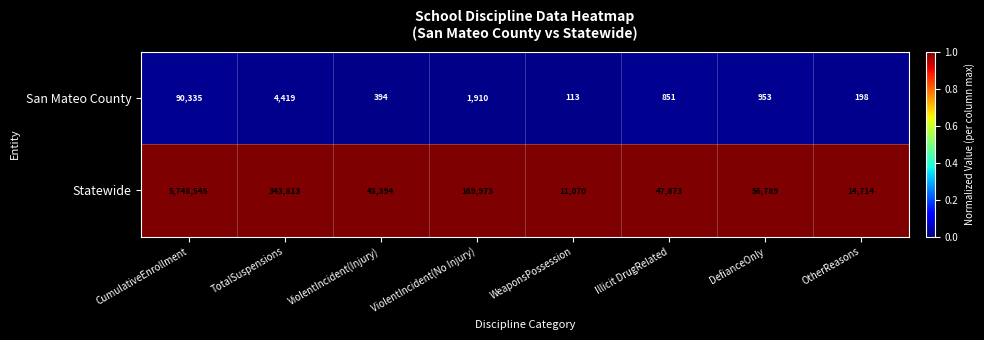

At which label does Statewide first exceed 56789?

CumulativeEnrollment